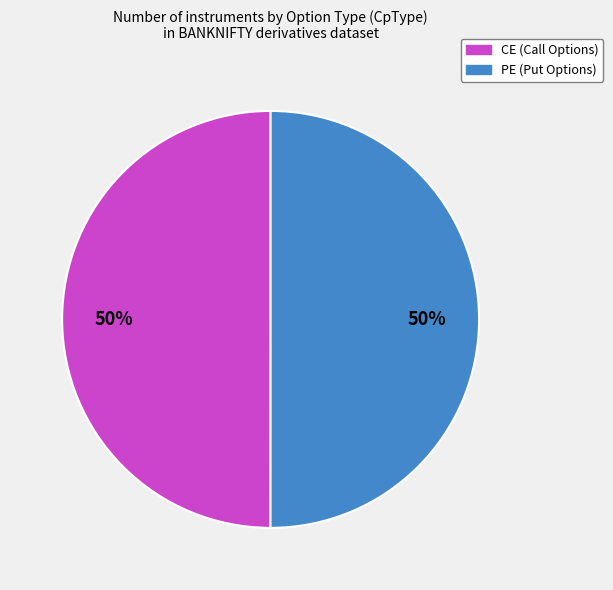

To the nearest percent, what is the average slice percentage?

50%